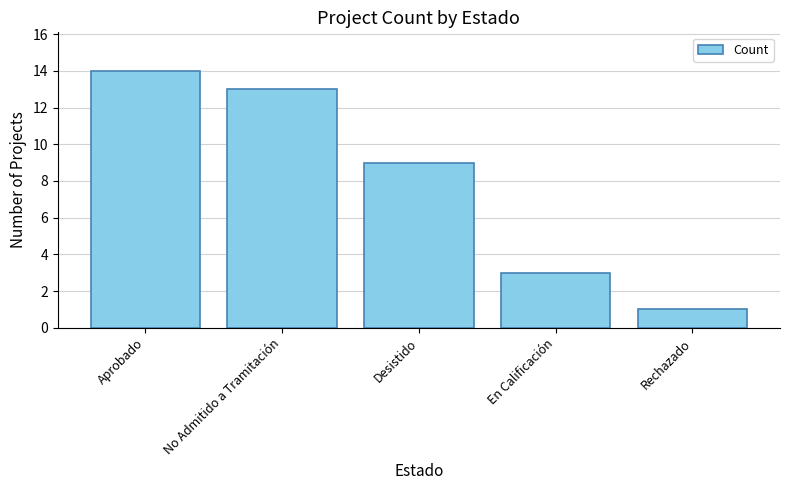

Rank the categories by value from highest to lowest.

Aprobado, No Admitido a Tramitación, Desistido, En Calificación, Rechazado